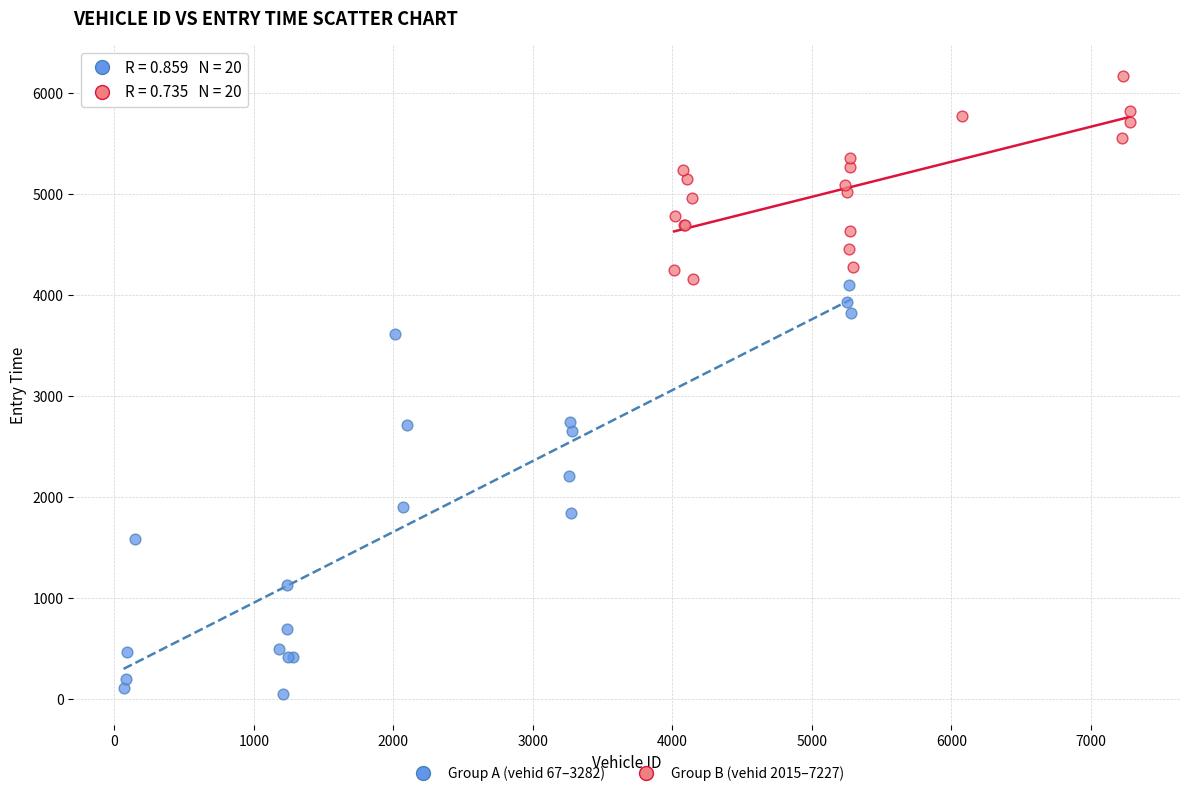

What are all the series names shown in the legend?

Group A (vehid 67–3282), Group B (vehid 2015–7227)